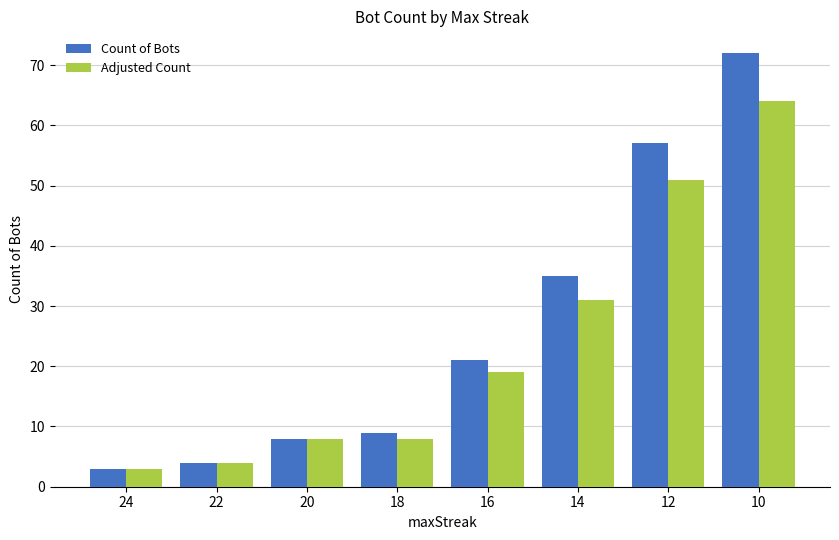

What is the value of the Count of Bots bar at the 6th from the left?

35